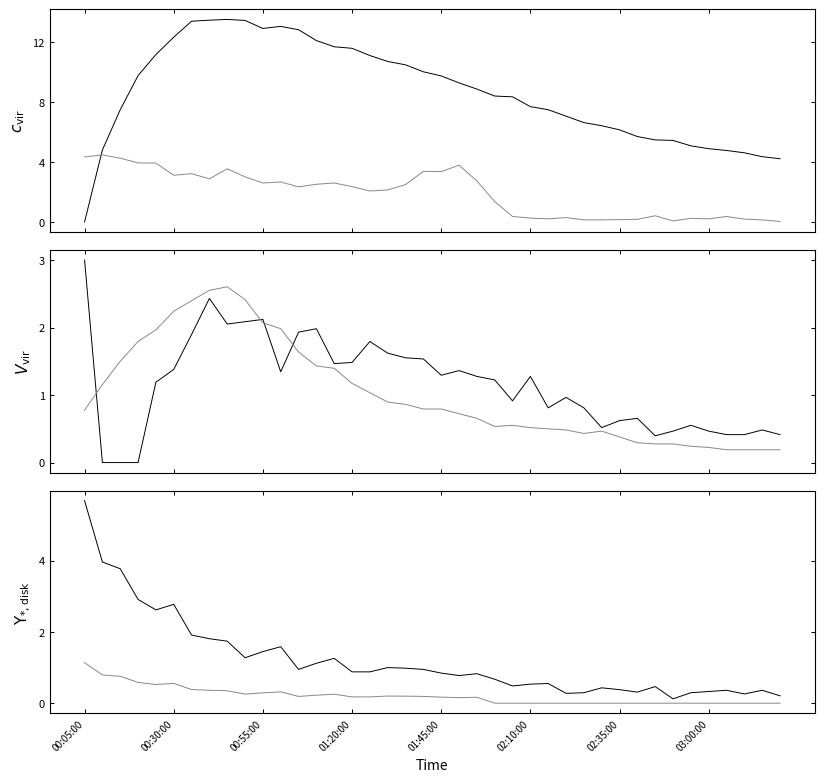

Rank the series at 9 from lowest to highest value.

Interarrival Rate, New Cutomer, In Line, Dweller, Transaction, Old